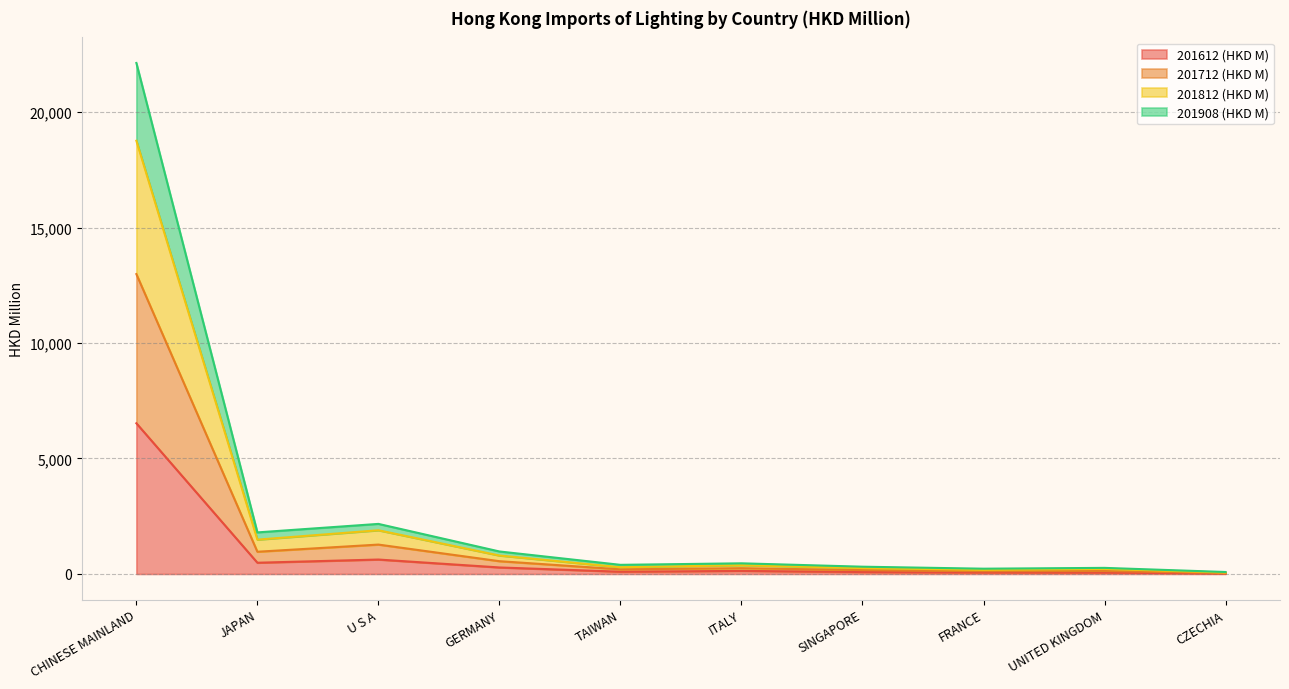

What is the maximum value for 201812 (HKD M)?

18757.7